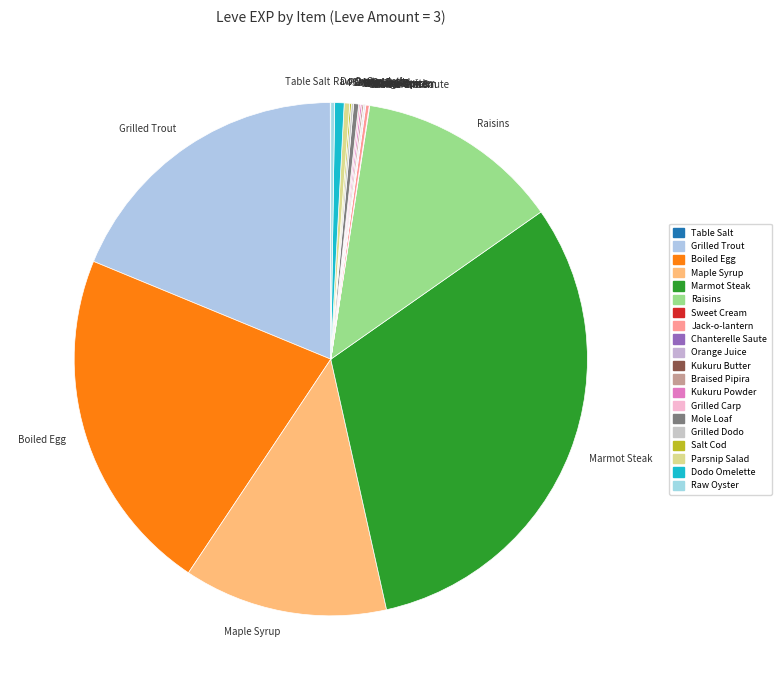

Approximately how many times larger is the value at Dodo Omelette compared to Mole Loaf?

1.9